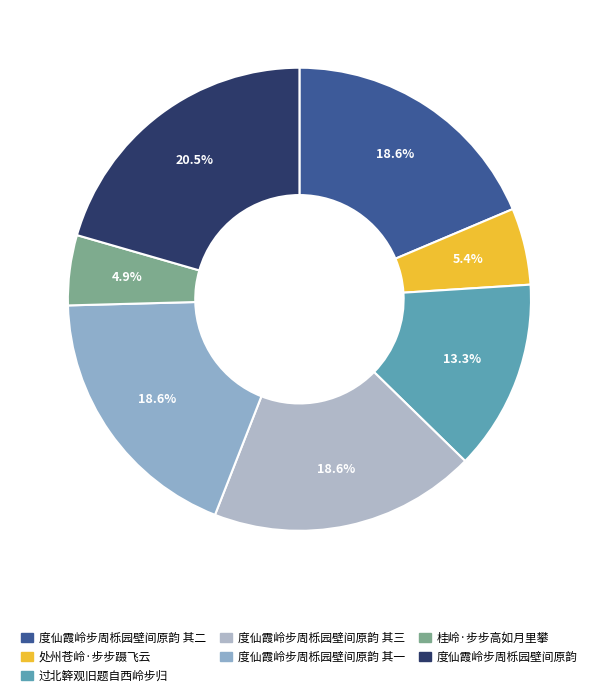

How many segments does this pie chart have?

7